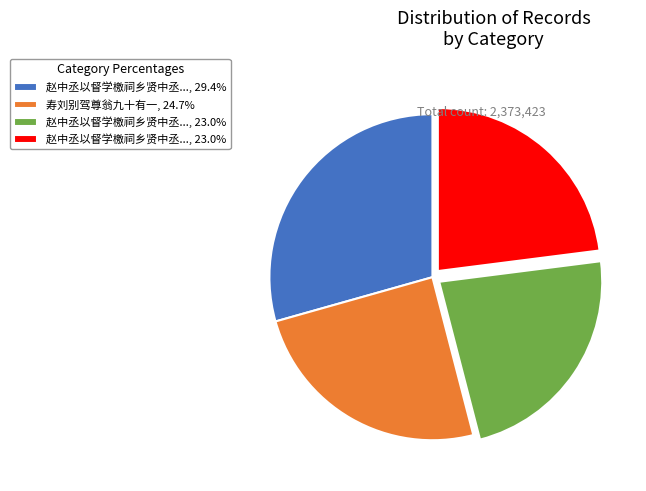

Does any single category account for the majority?

No